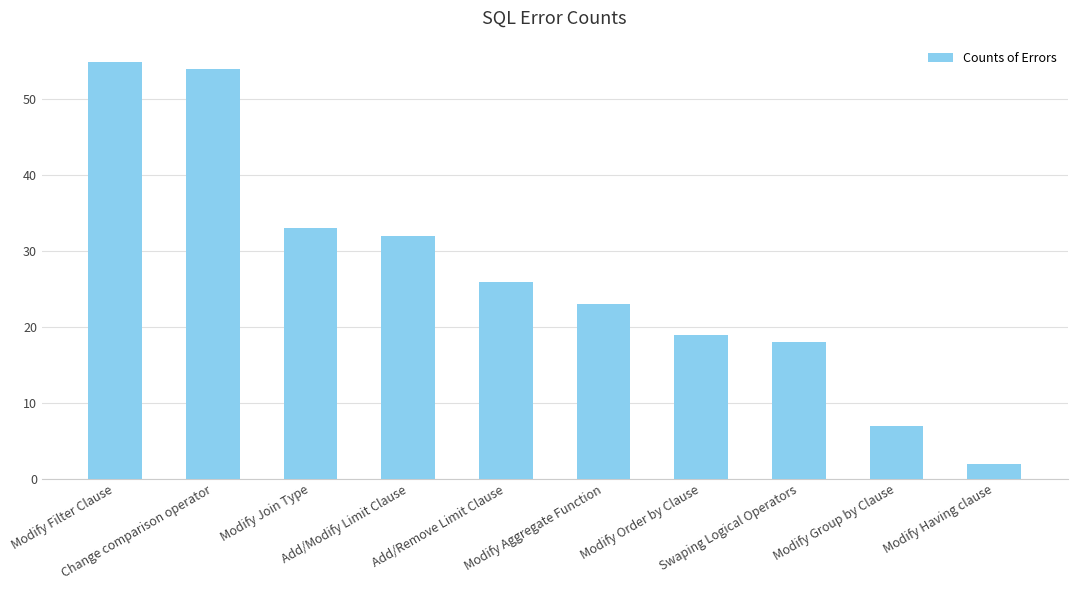

What position from the left is Modify Group by Clause?

9